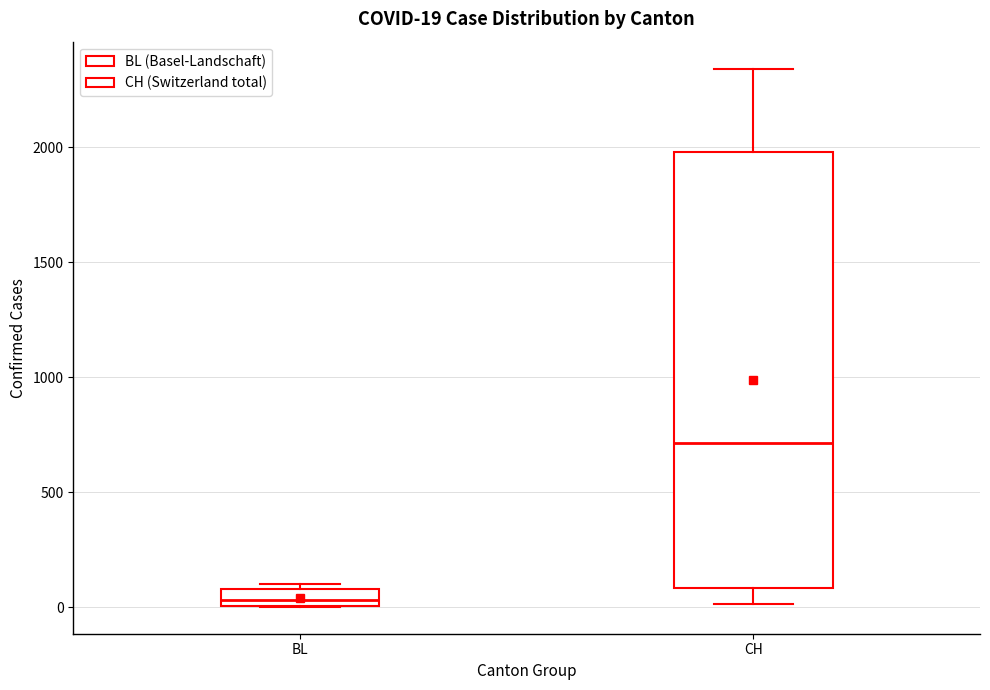

Which box is the tallest, from its lower edge to its upper edge?

CH